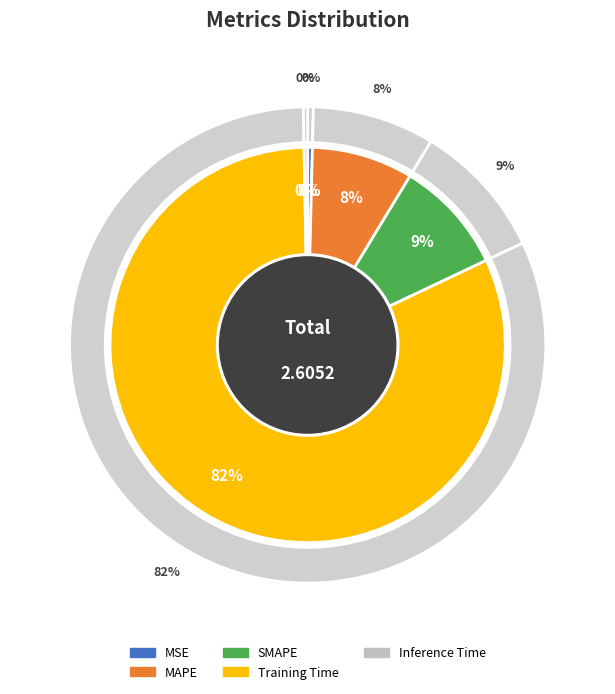

To the nearest percent, what is the difference between the SMAPE and Inference Time slice percentages?

9%